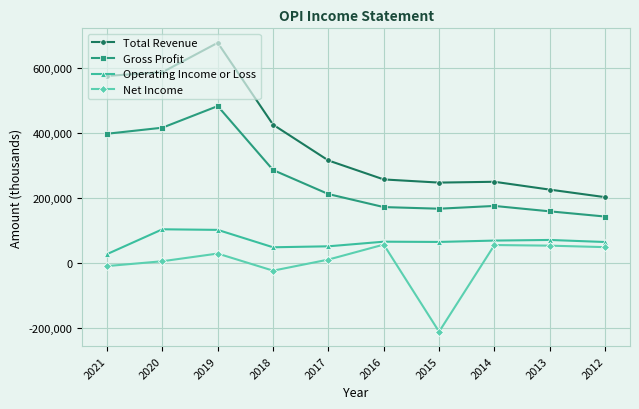

True or false: Gross Profit and Operating Income or Loss cross at least once.

False